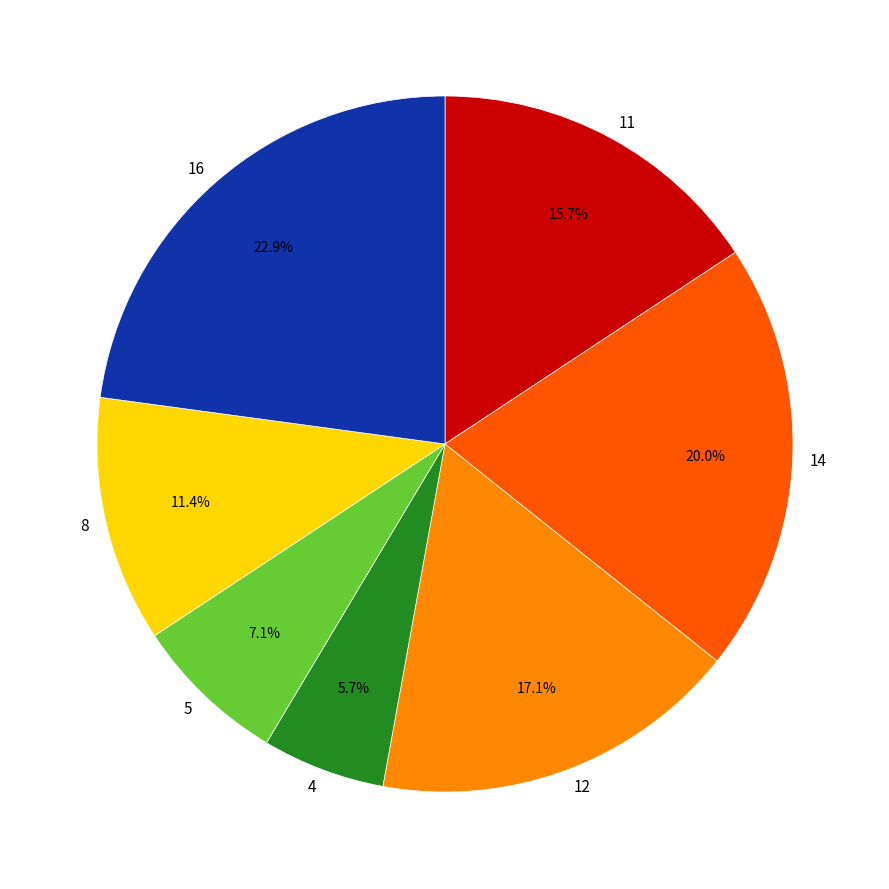

What is the total percentage of 14 and 4?

25.7%